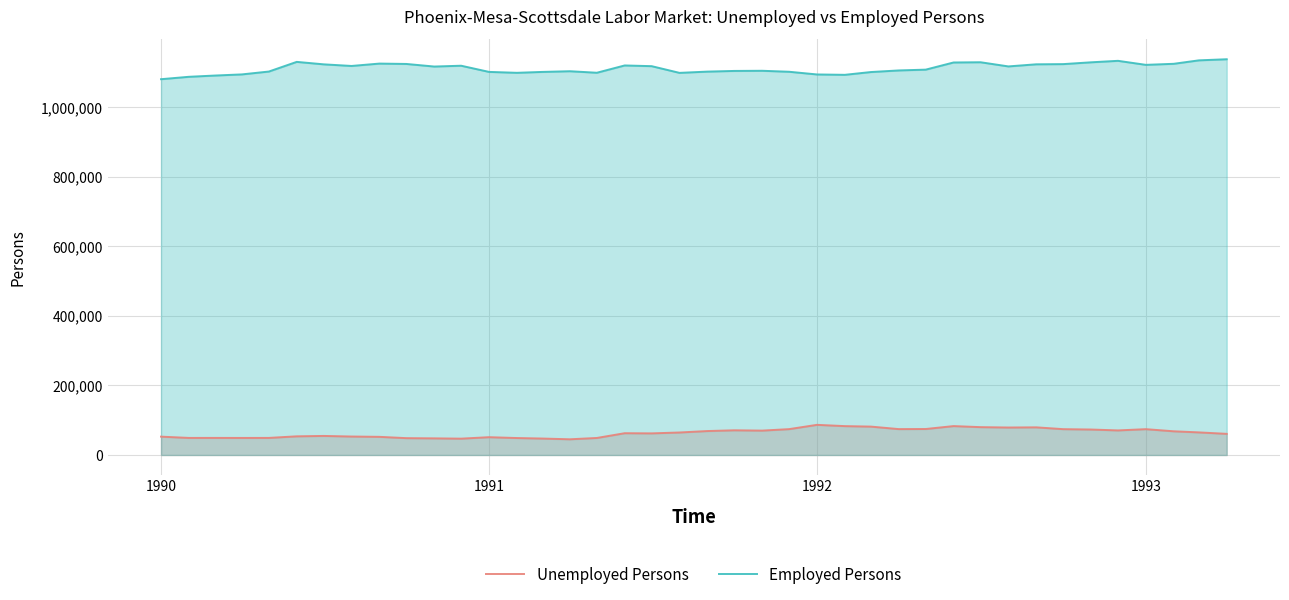

List the series in order of their peak value, lowest first.

Unemployed Persons, Employed Persons